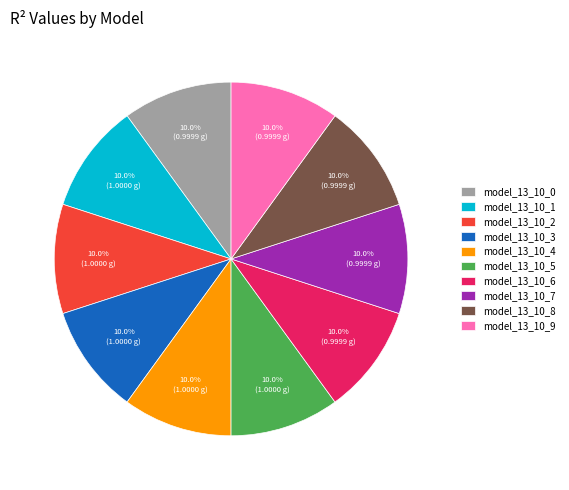

Is there any slice that represents more than half of the pie?

No